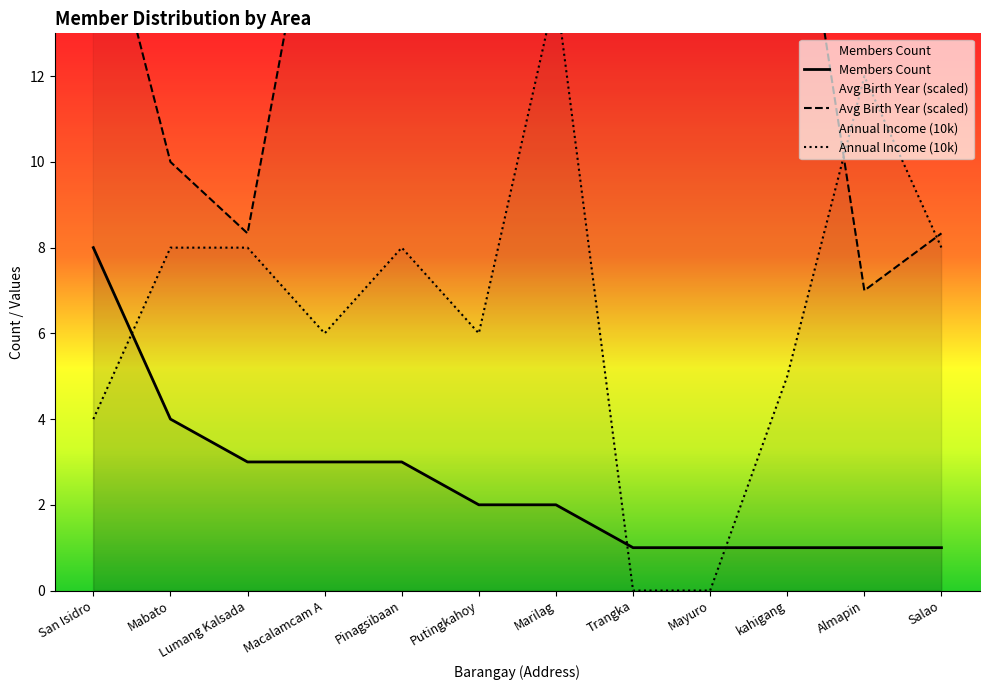

Where is the first local maximum for Annual Income (10k)?

Pinagsibaan